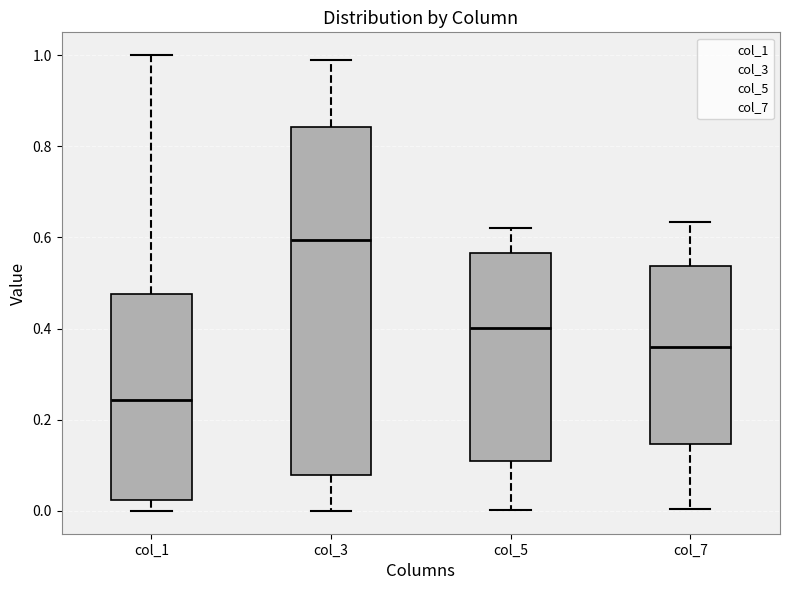

Comparing the boxes themselves (not the whiskers), which one is the tallest?

col_3